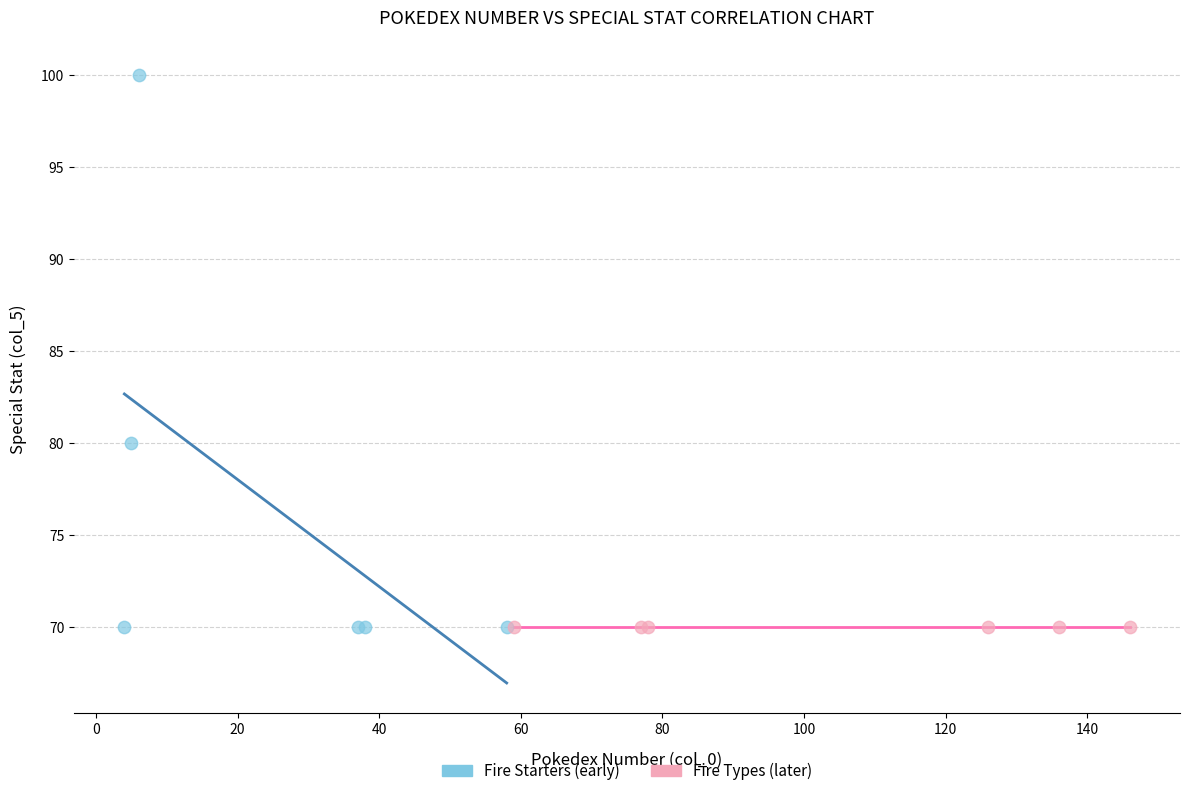

What are all the series names shown in the legend?

Fire Starters (early), Fire Types (later)